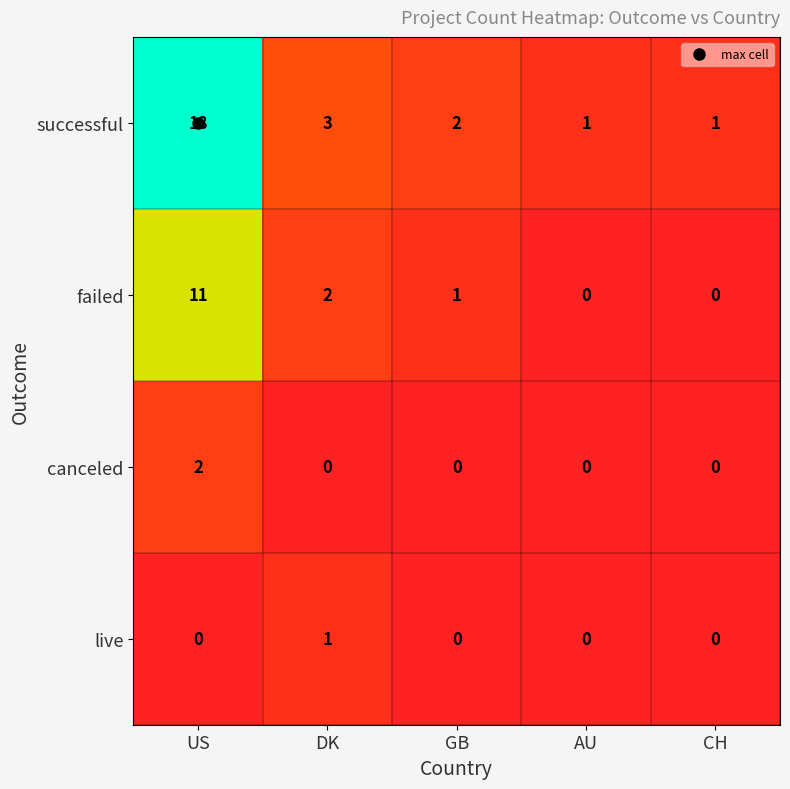

Is it true that successful equals 1 at AU?

True